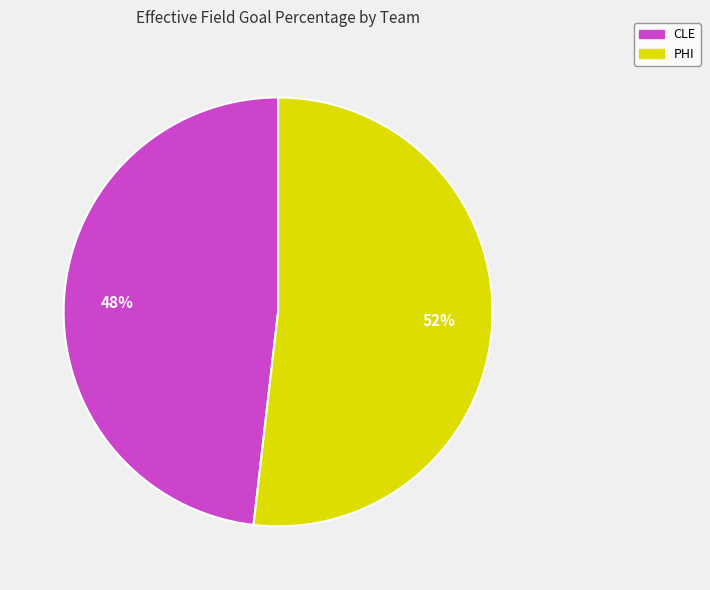

To the nearest percent, what is the combined percentage of CLE and PHI?

100%